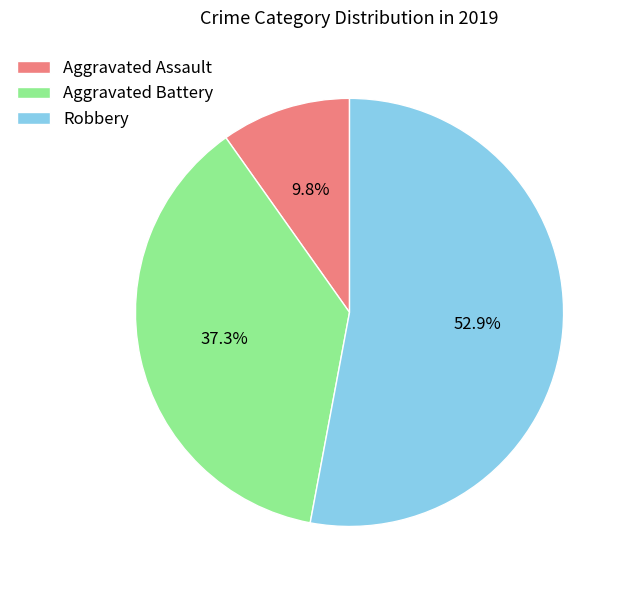

To the nearest percent, what percentage of the pie is Aggravated Assault?

10%